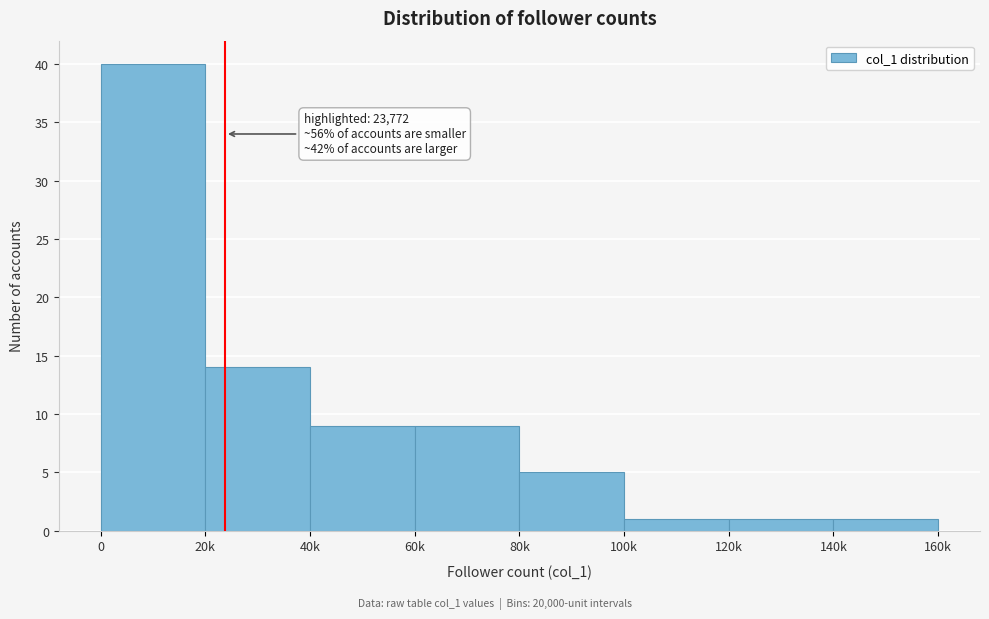

Reading left to right, list all the values displayed in this chart.

40	14	9	9	5	1	1	1